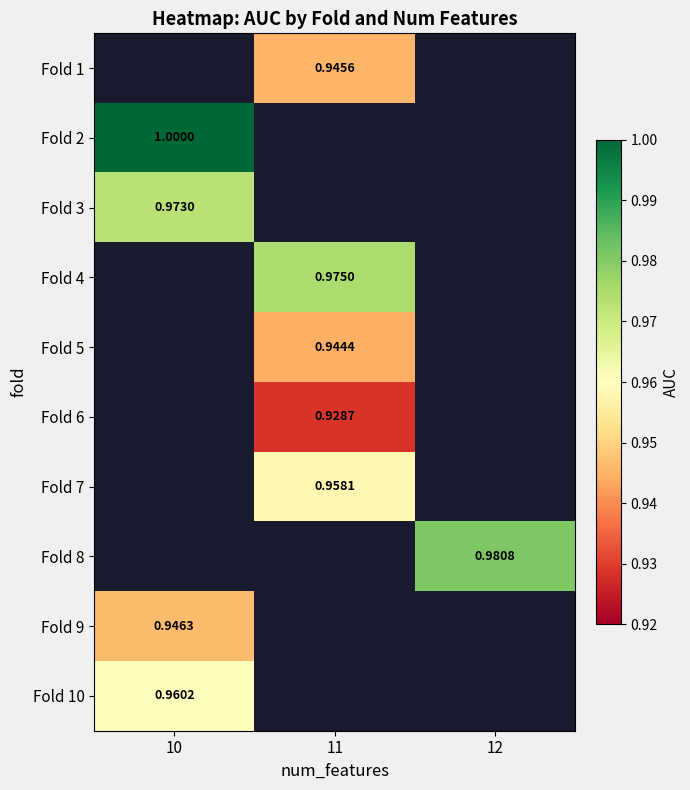

Rank the categories by Fold 4 value from highest to lowest.

10, 11, 12